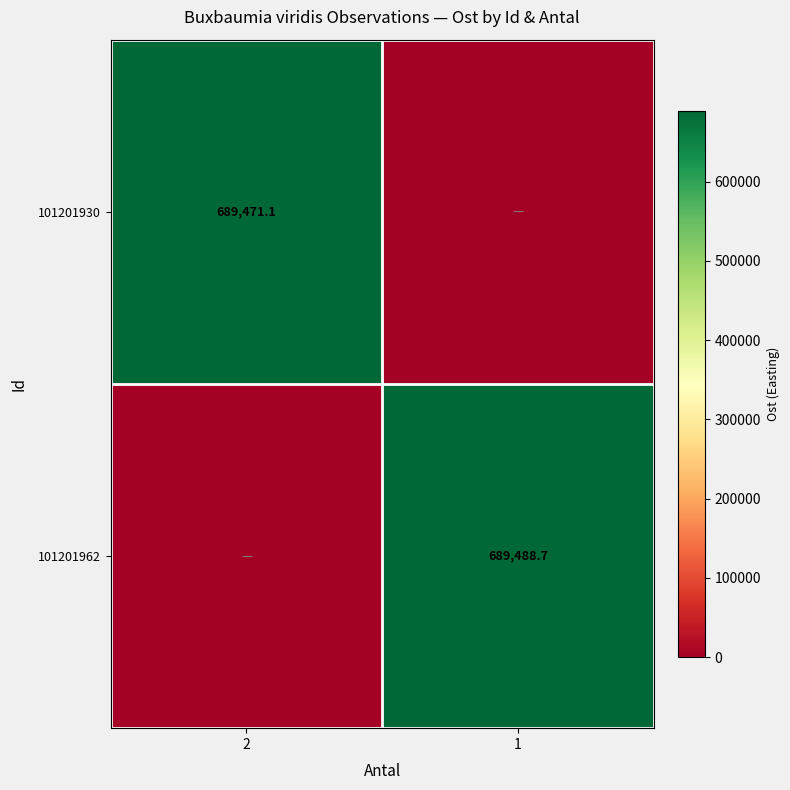

Is the value of 101201930 at 2 greater than the value of 101201962 at 1?

No